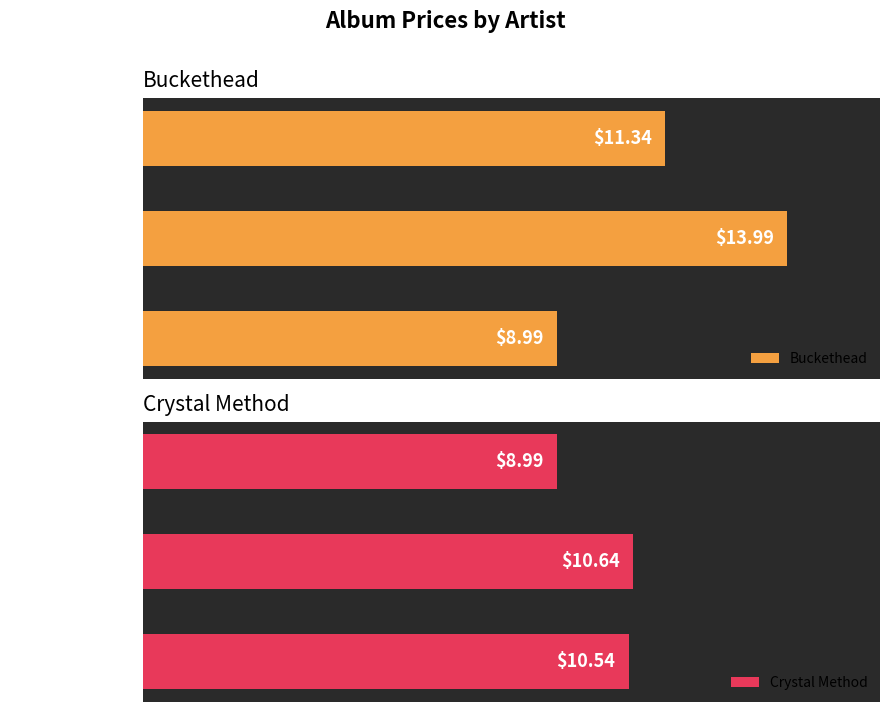

Are the bars horizontal?

Yes